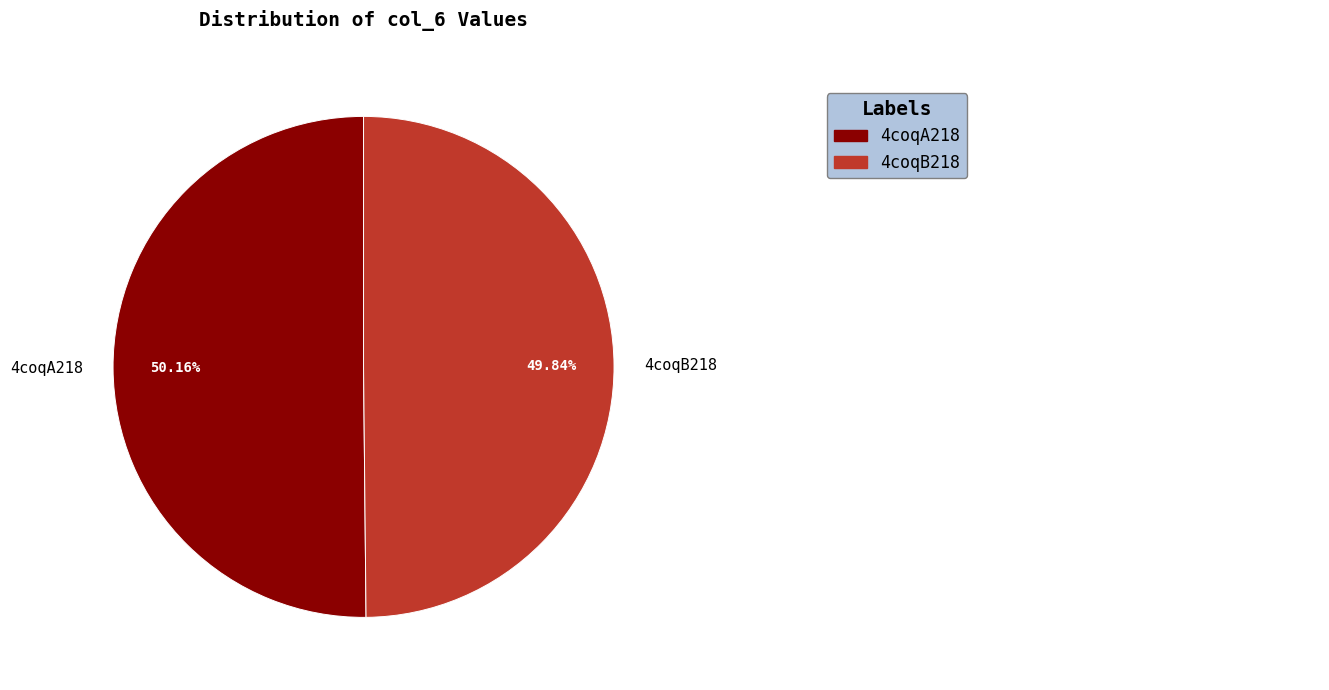

What is the total percentage of 4coqB218 and 4coqA218?

100.0%